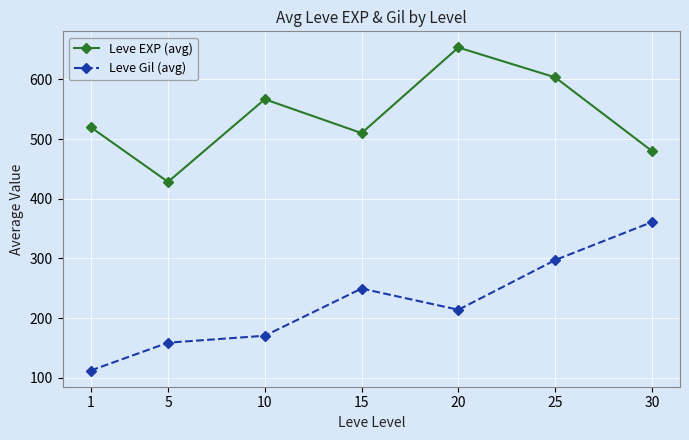

Which category has the highest value across all series?

20